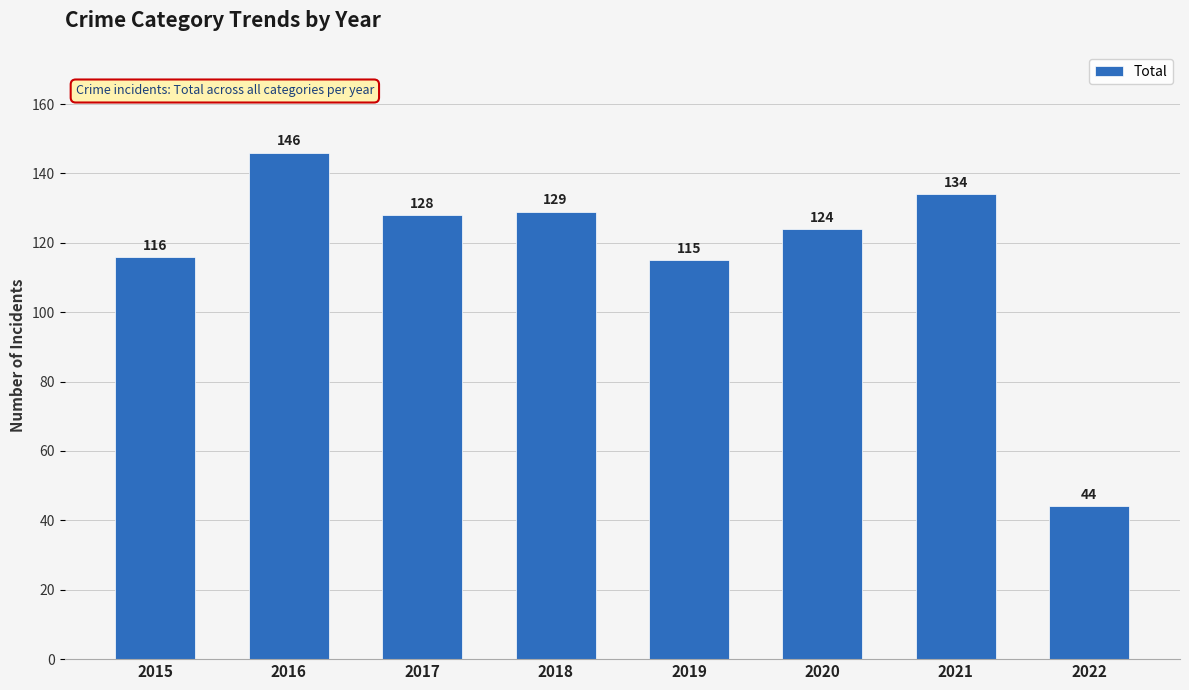

At which label does the data first exceed 128?

2016